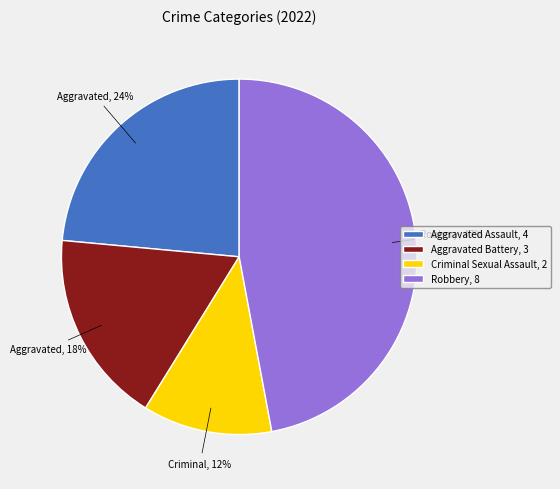

Is there any slice that represents more than half of the pie?

No